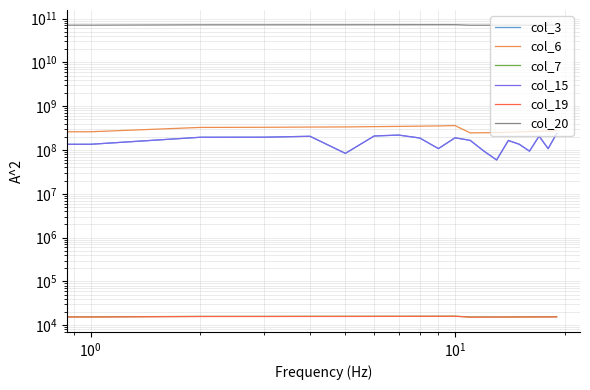

At which category does col_6 reach its first local peak?

10